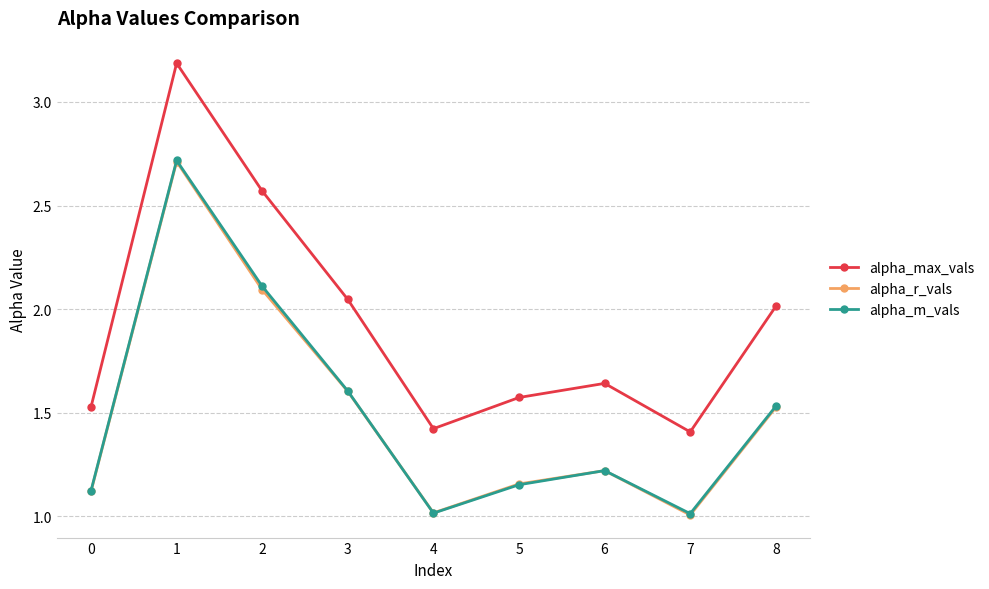

True or false: alpha_max_vals has more than 0 points higher than both neighbors.

True